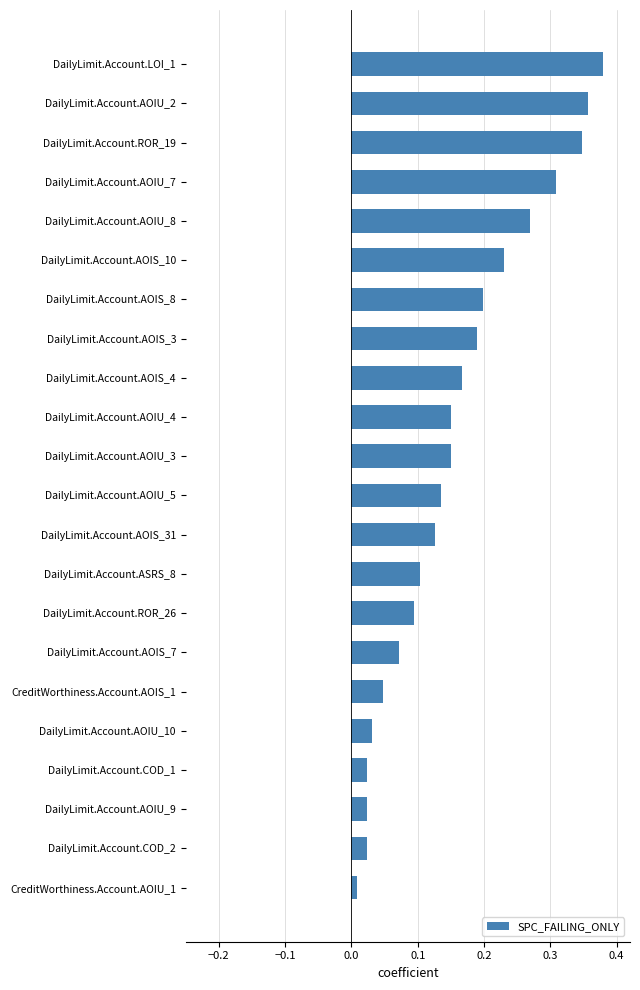

At which label is the value closest to 0?

CreditWorthiness.Account.AOIU_1